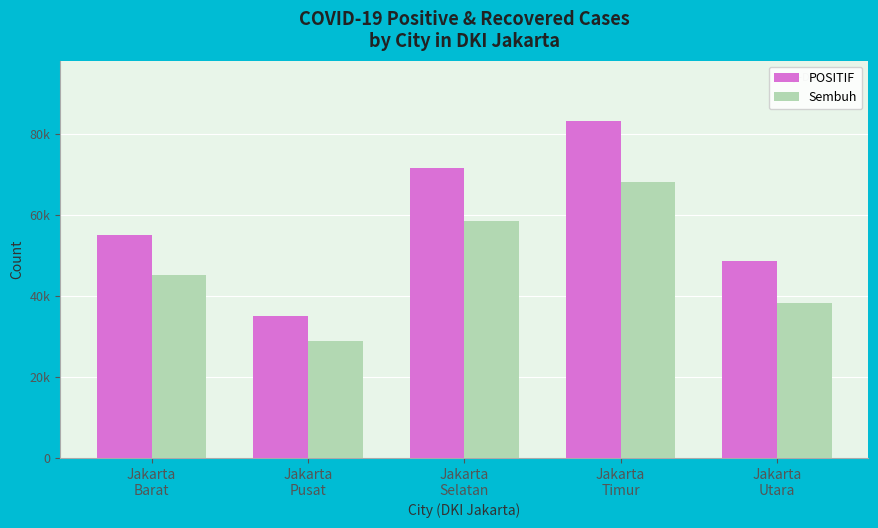

What are all the series names shown in the legend?

POSITIF, Sembuh